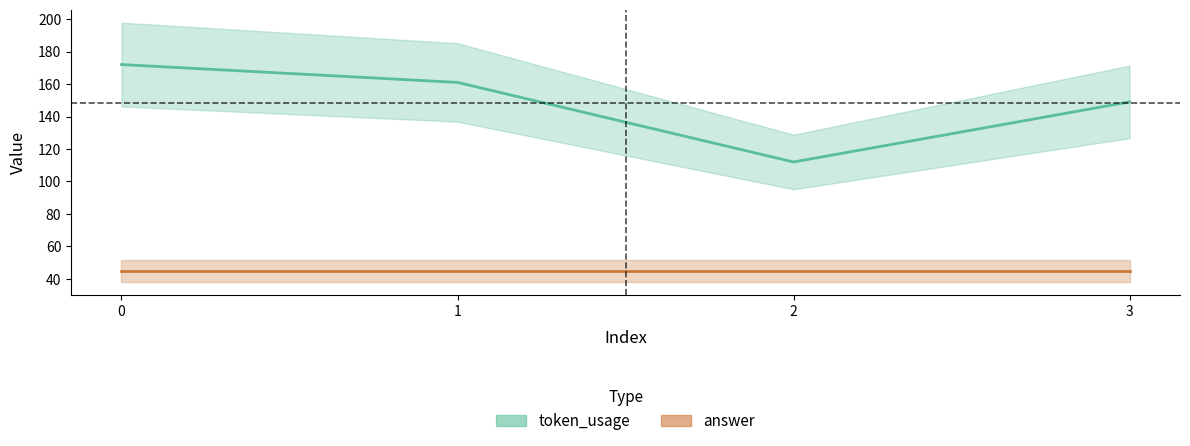

What is the total value across all series at 1?

206